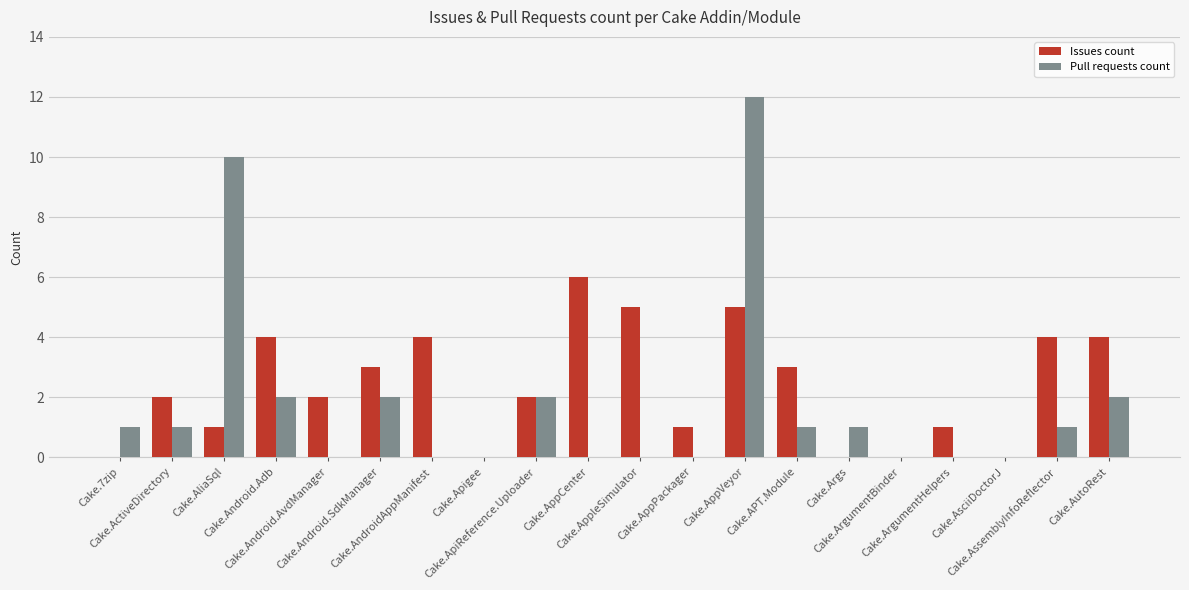

What is the total value across all series at Cake.ArgumentHelpers?

1